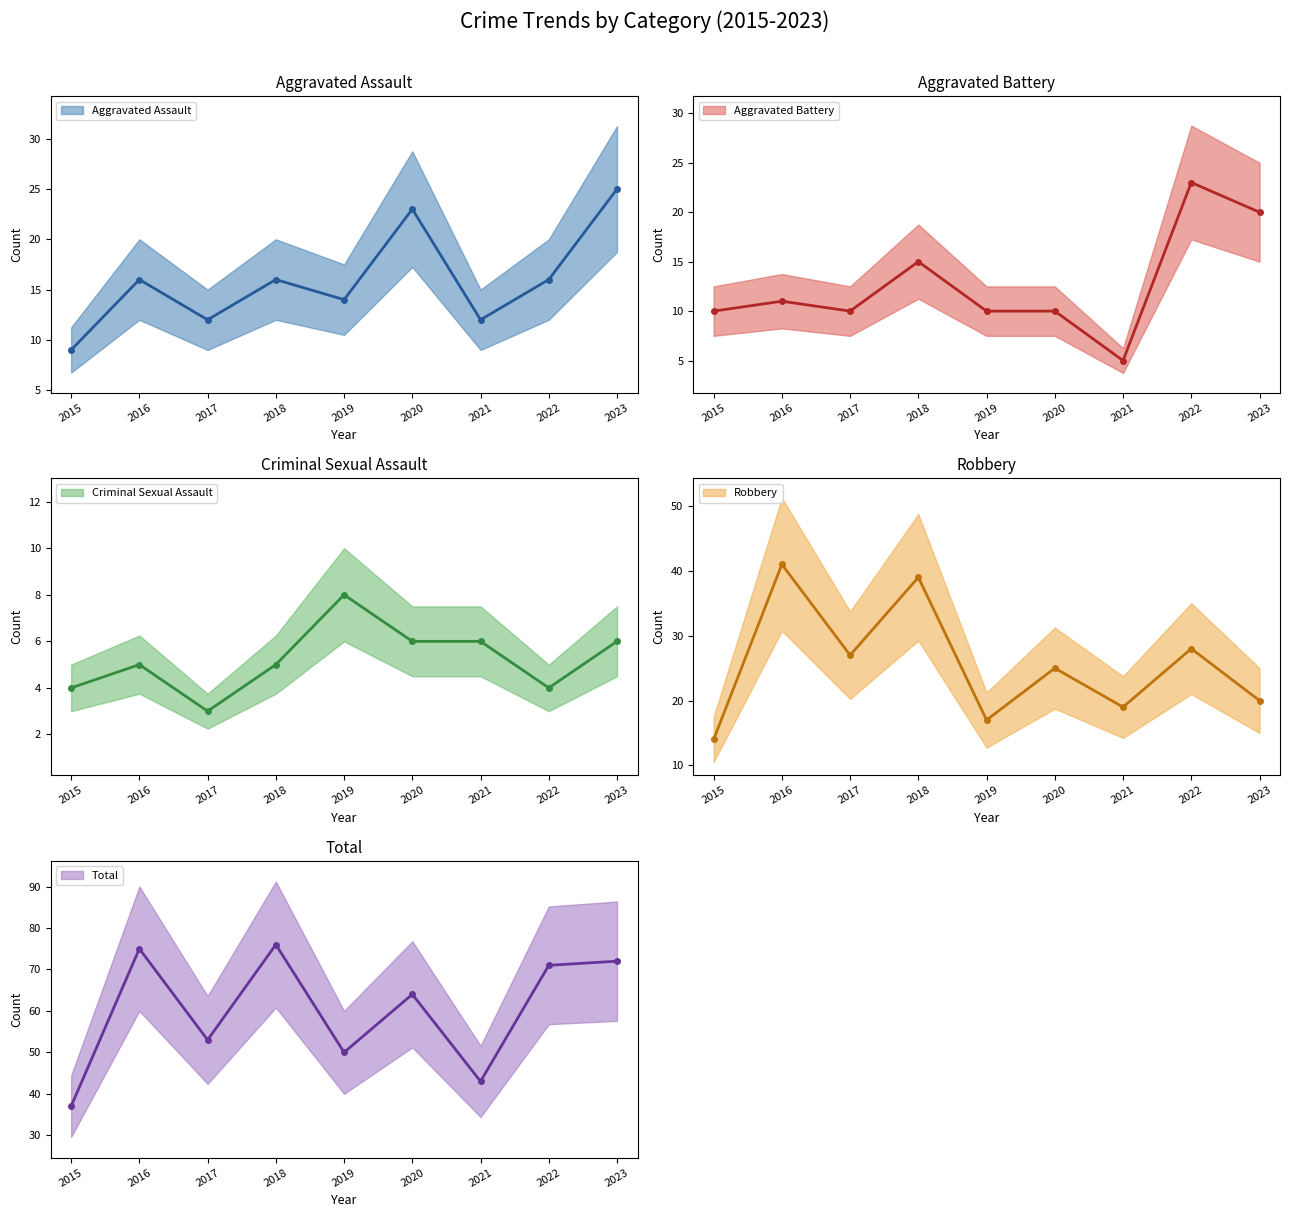

At which category does Aggravated Assault reach its first local valley?

2017